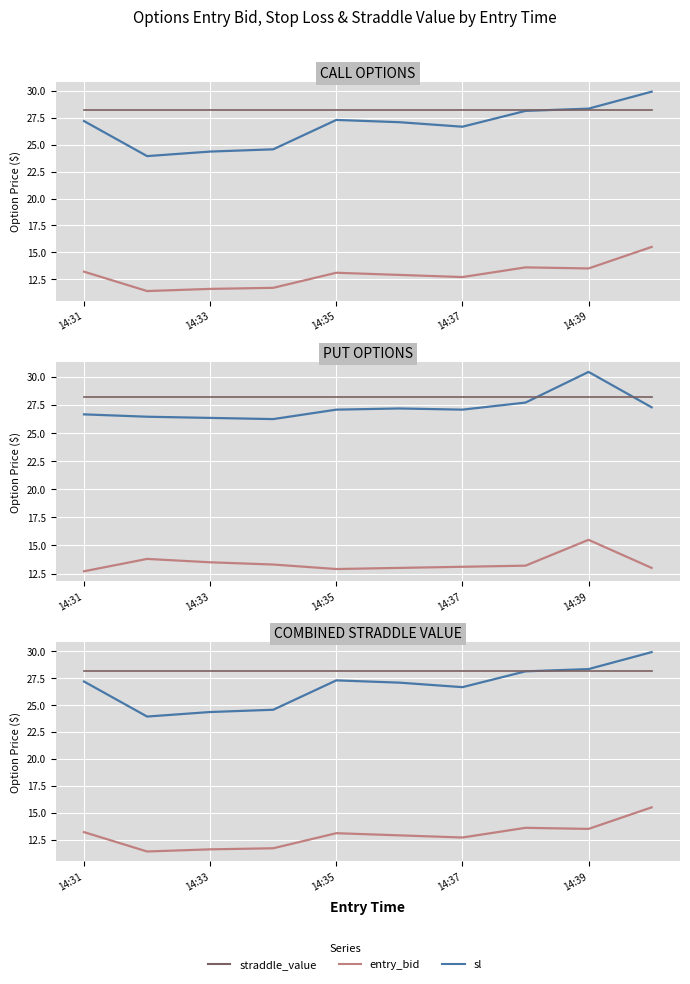

After their last crossing, which series has the higher values: sl or straddle_value?

sl